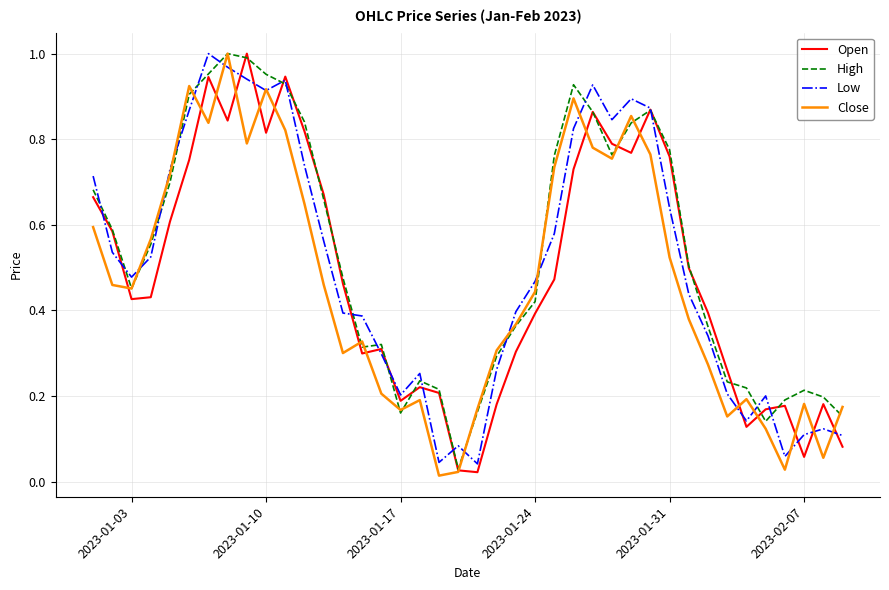

What are all the series names shown in the legend?

Open, High, Low, Close